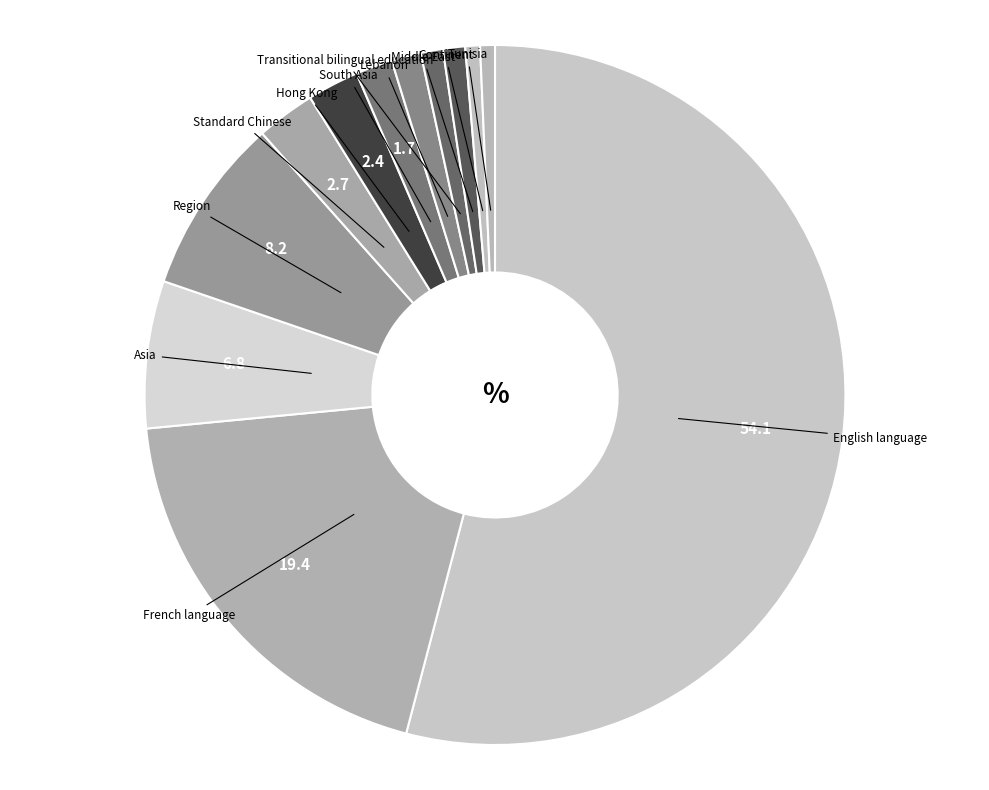

The Region slice represents 20% of the pie. True or false?

False